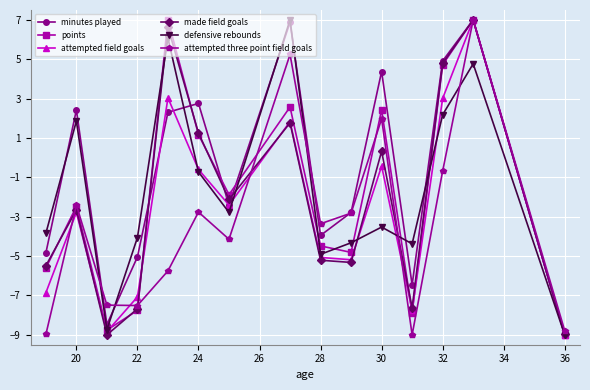

How many lines are shown in the chart?

6